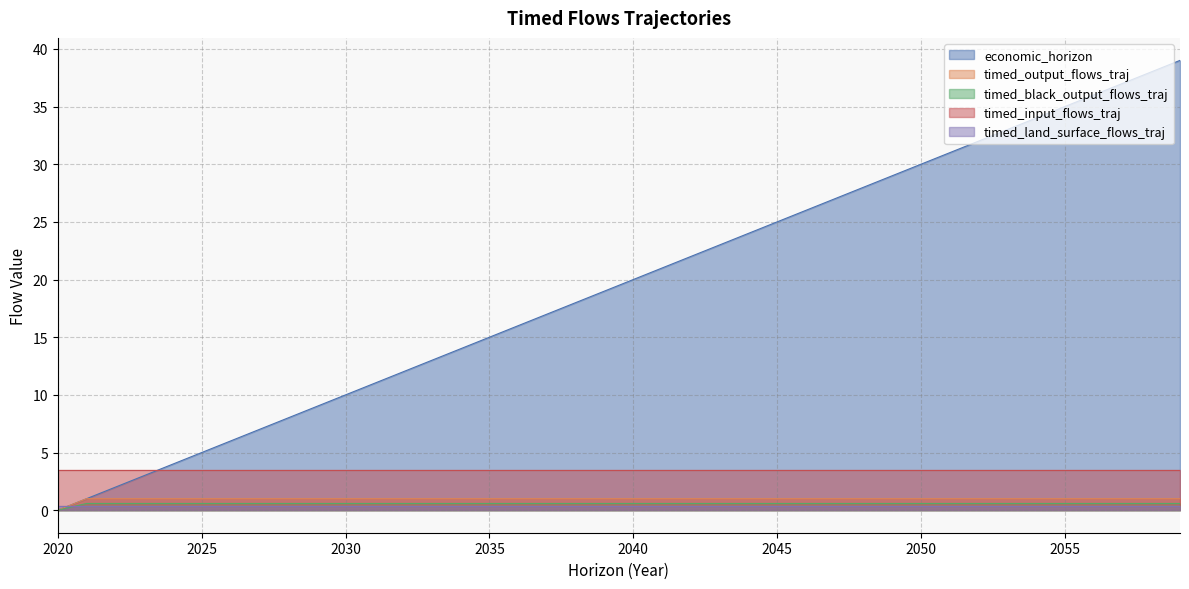

Which series has the largest total across all categories?

economic_horizon